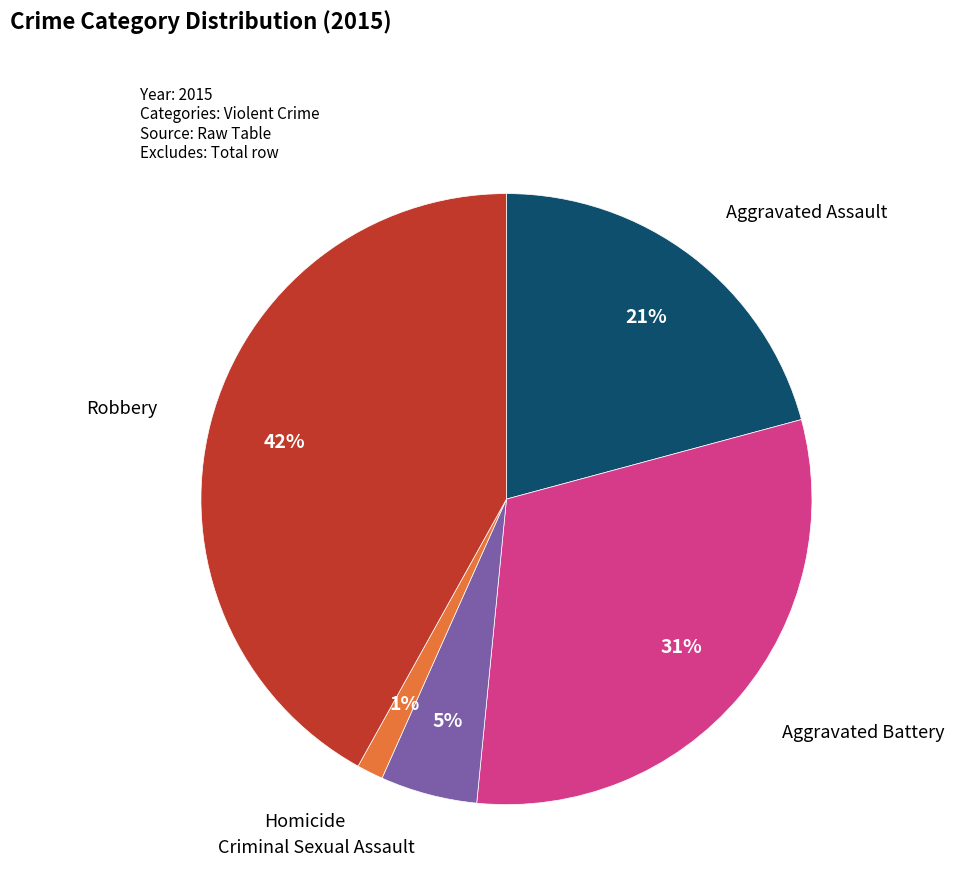

To the nearest percent, what is the average slice percentage?

20%